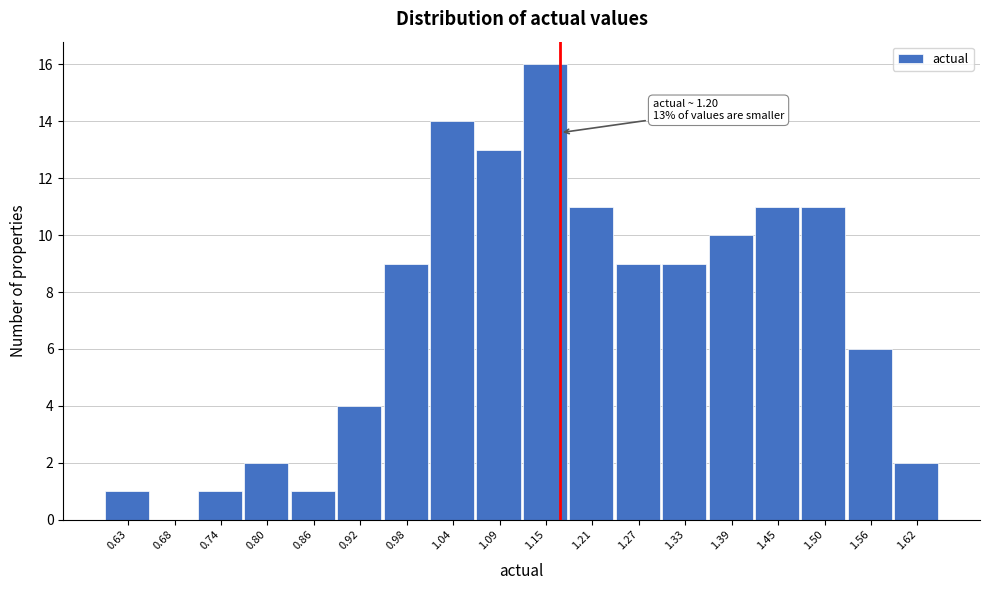

Reading left to right, transcribe all the data shown in this chart.

0.63=1	0.68=0	0.74=1	0.80=2	0.86=1	0.92=4	0.98=9	1.04=14	1.09=13	1.15=16	1.21=11	1.27=9	1.33=9	1.39=10	1.45=11	1.50=11	1.56=6	1.62=2